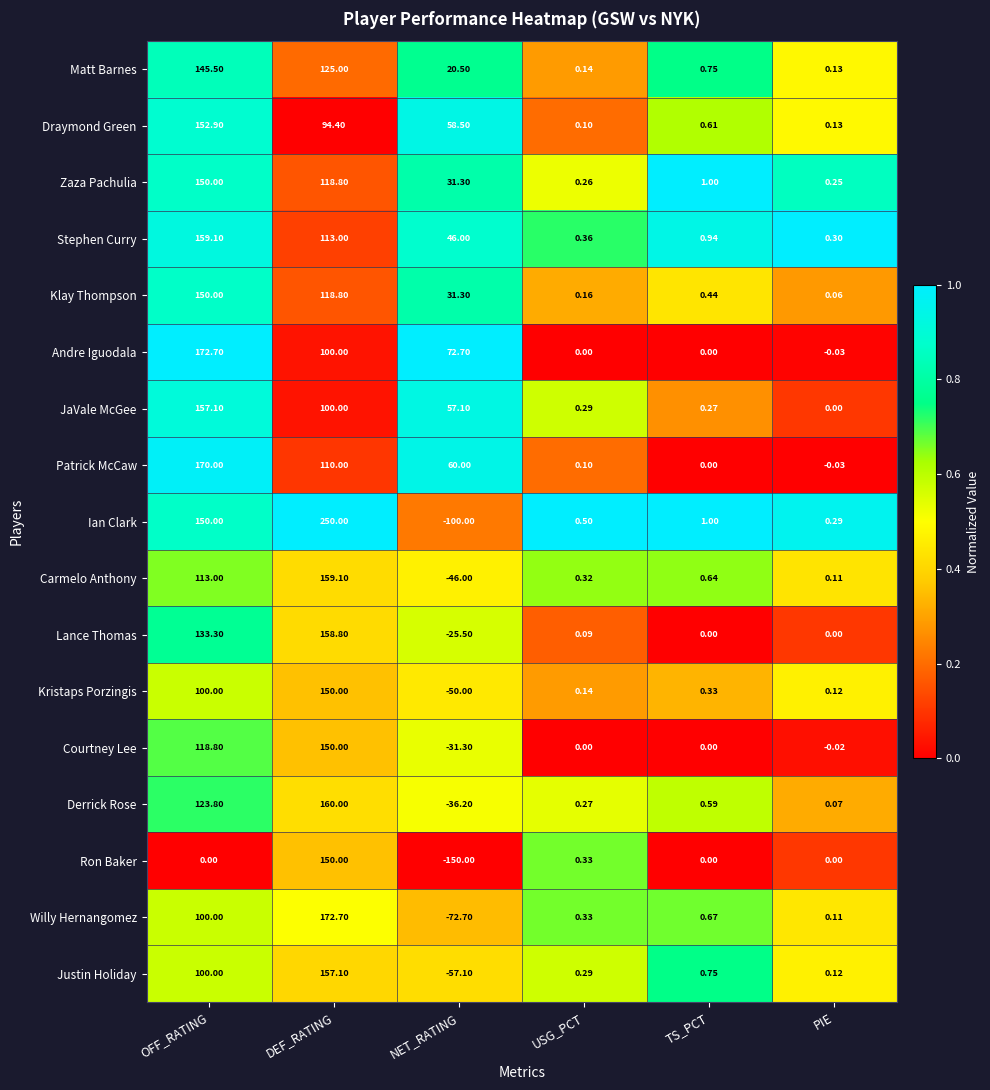

At which category is the sum across all series the highest?

DEF_RATING